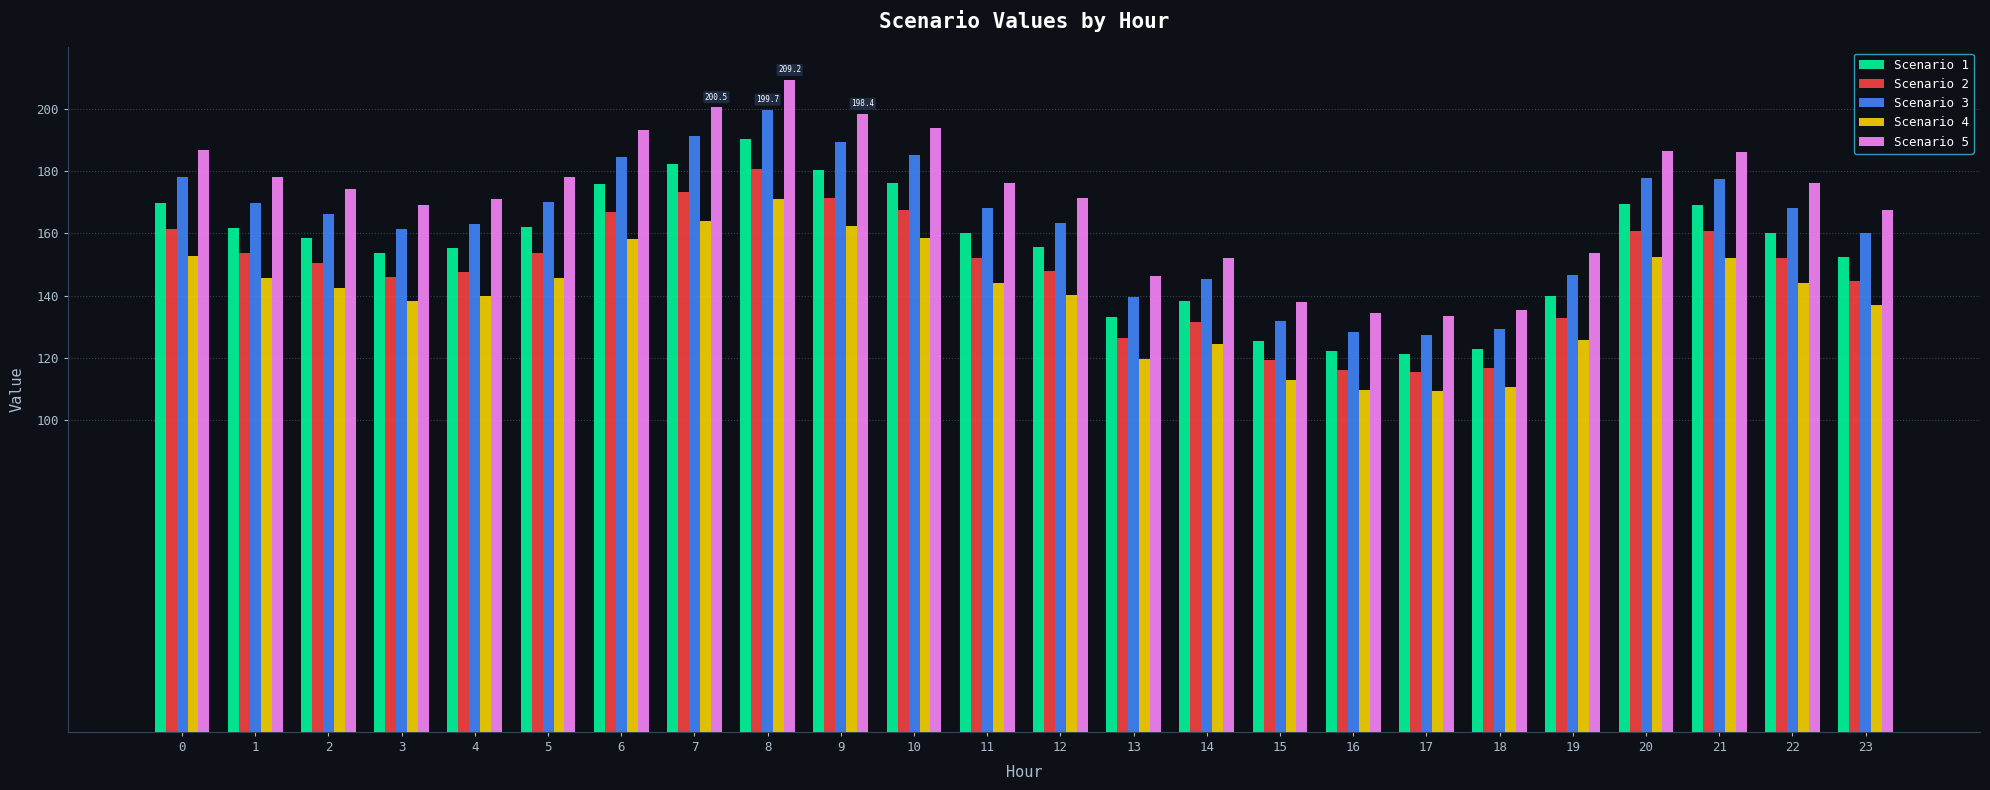

At how many categories does at least one series exceed 124?

24